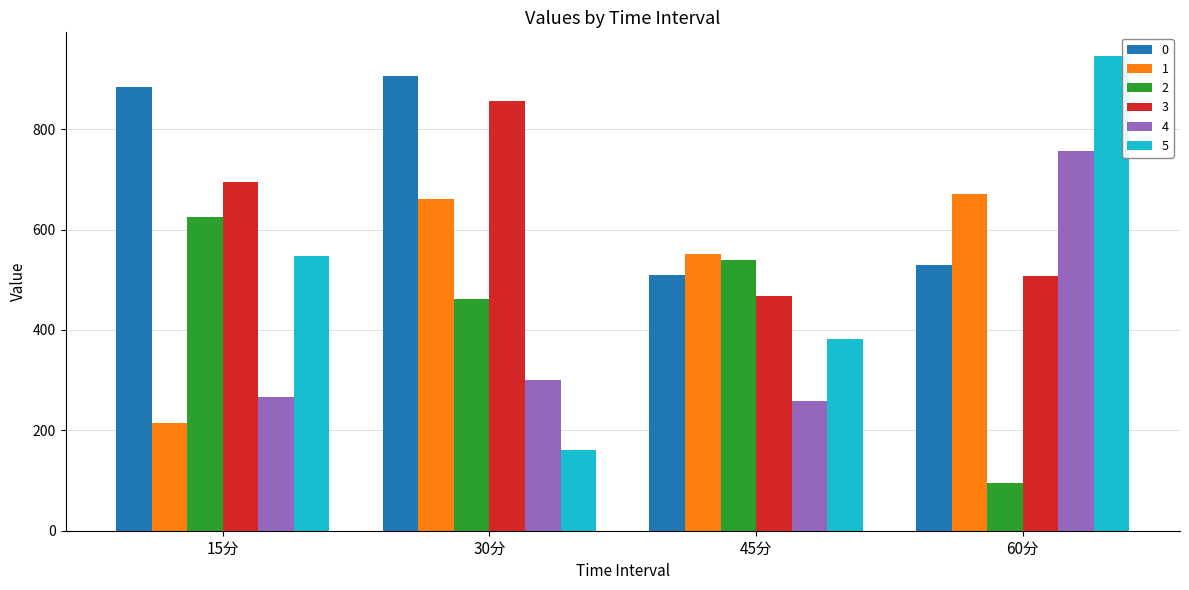

What is the minimum value shown in the chart?

95.1